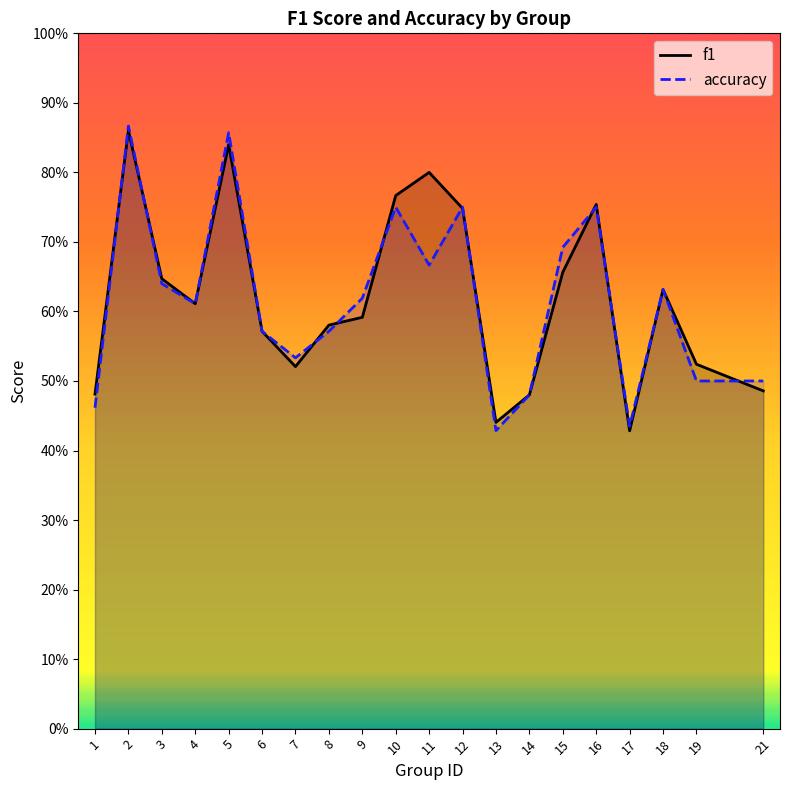

How many interior local valleys does the accuracy series have?

5